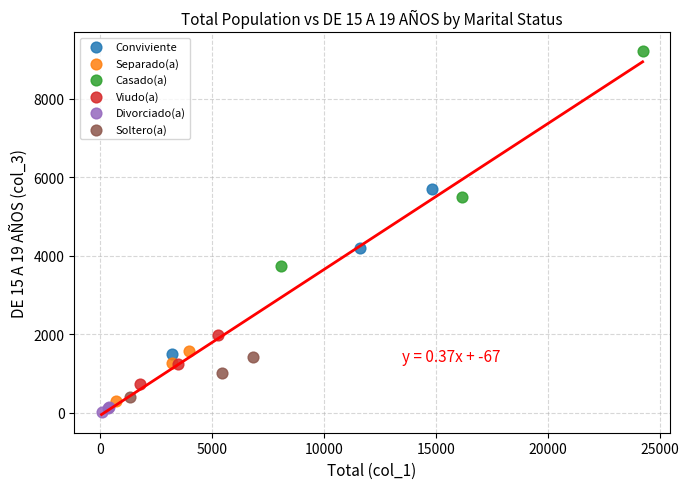

Which series reaches the maximum Y coordinate?

Casado(a)